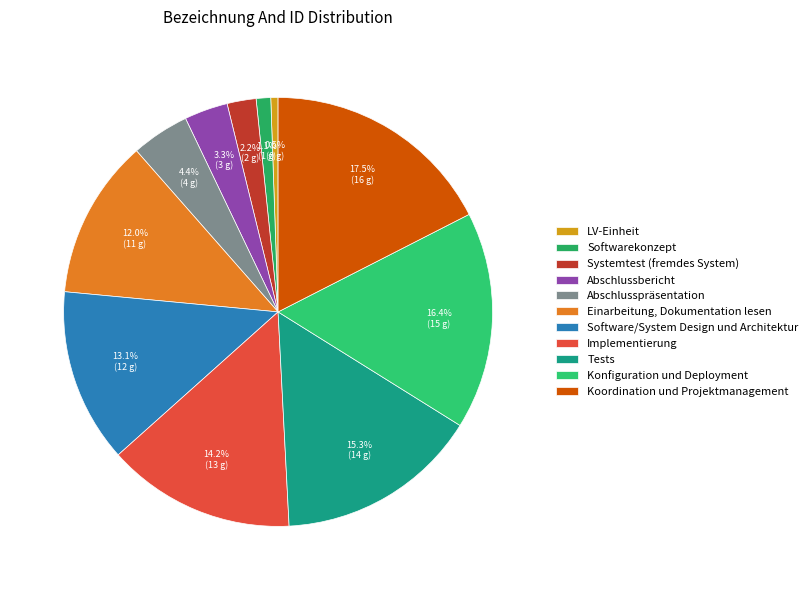

Does Systemtest (fremdes System) account for over 50% of the chart?

No